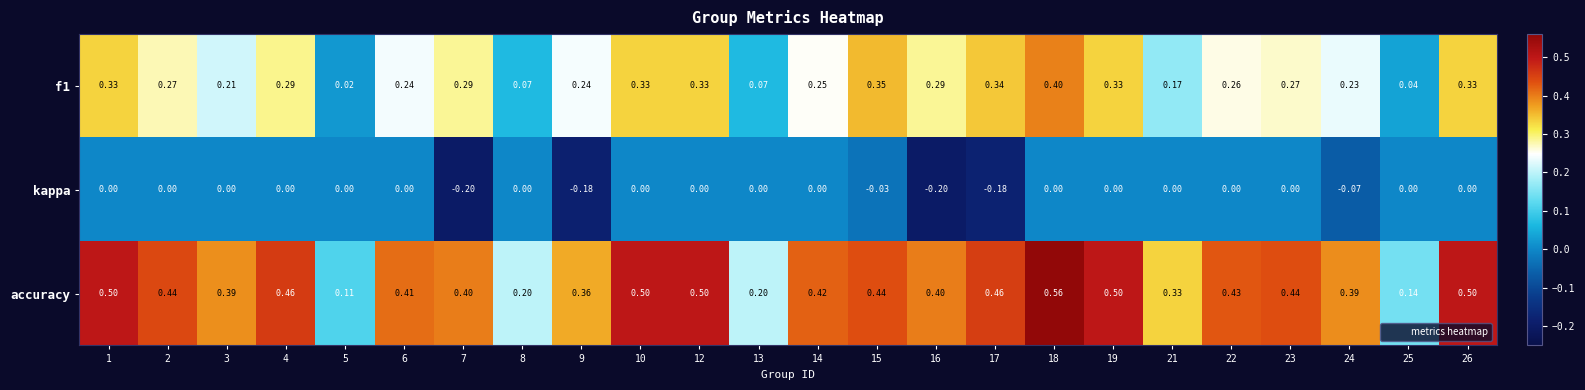

How many negative values does the kappa series have?

6